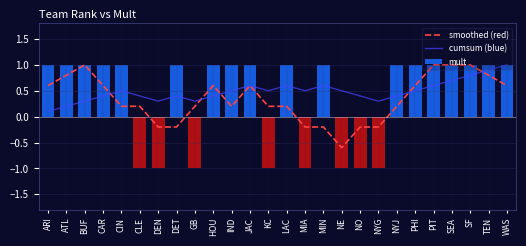

What is the difference between the maximum and minimum values in the cumsum (blue) series?

0.9